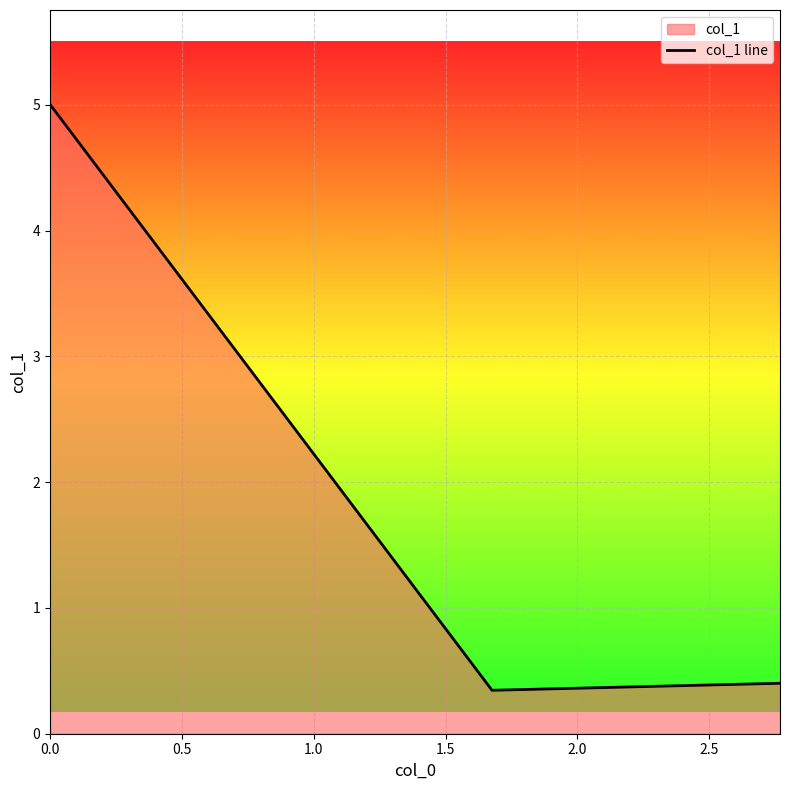

What is the sum of all values?

5.8